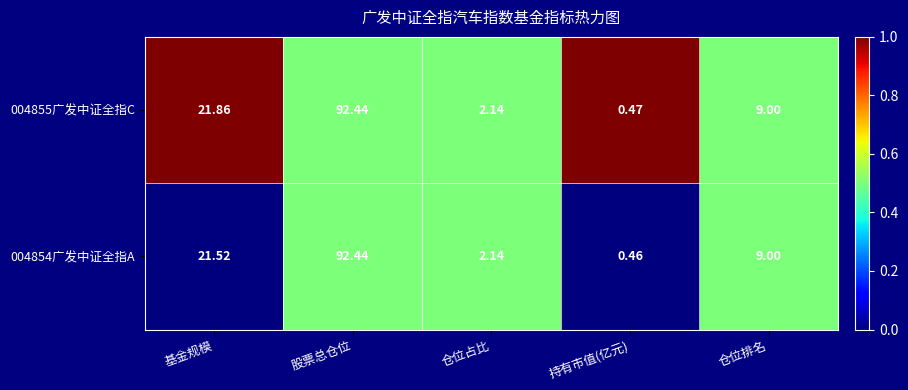

Which category has the highest value in the 004854广发中证全指A series?

股票总仓位